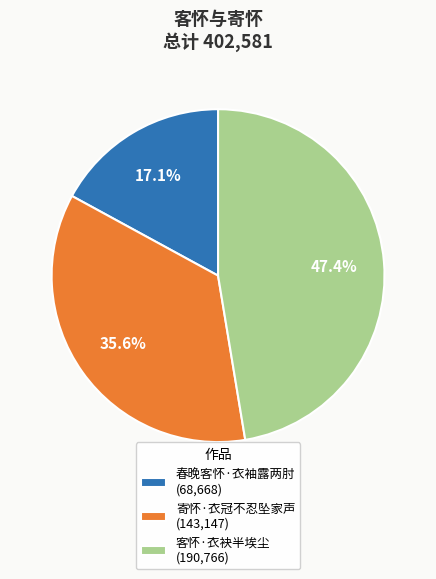

Rank the categories by value from lowest to highest.

春晚客怀·衣袖露两肘, 寄怀·衣冠不忍坠家声, 客怀·衣袂半埃尘